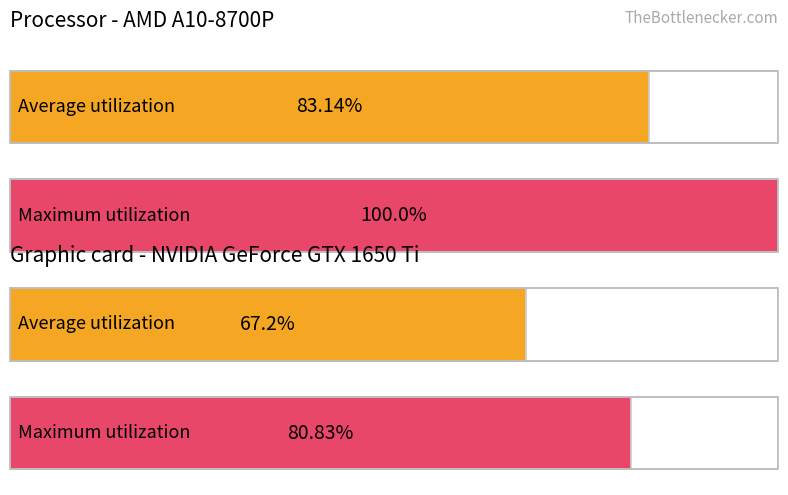

Rank the series at 7 from highest to lowest value.

Maximum utilization, Average utilization